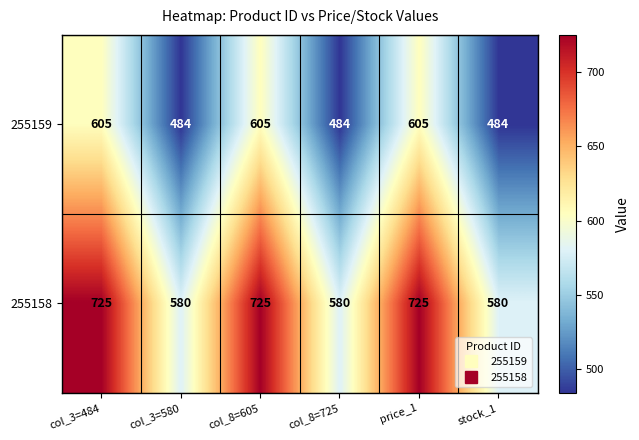

Which series has the largest range (max minus min)?

255158